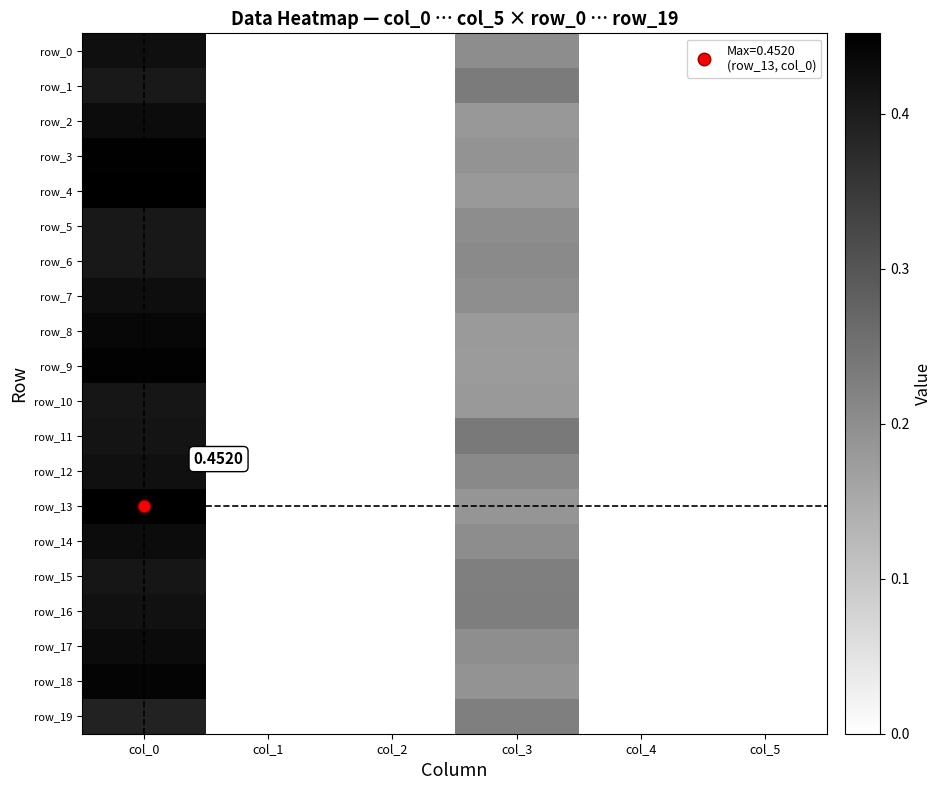

Is it true that row_7 equals 0.0 at col_2?

True